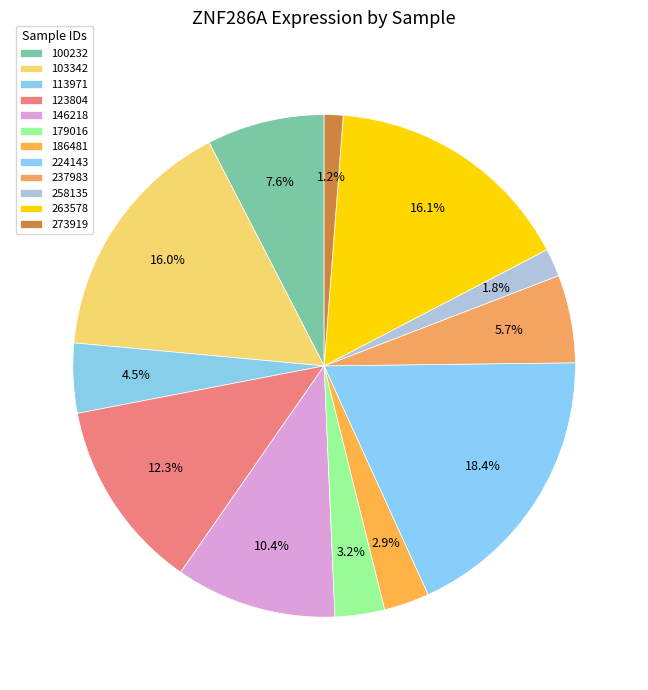

To the nearest percent, what percentage of the pie is 273919?

1%